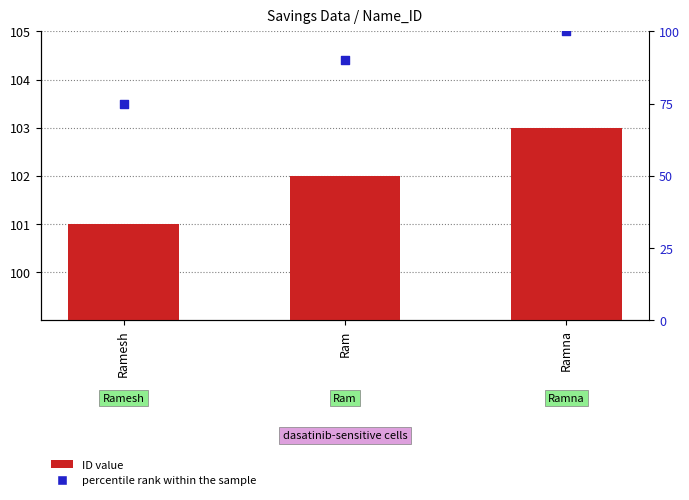

At which category is the sum across all series the highest?

Ramna